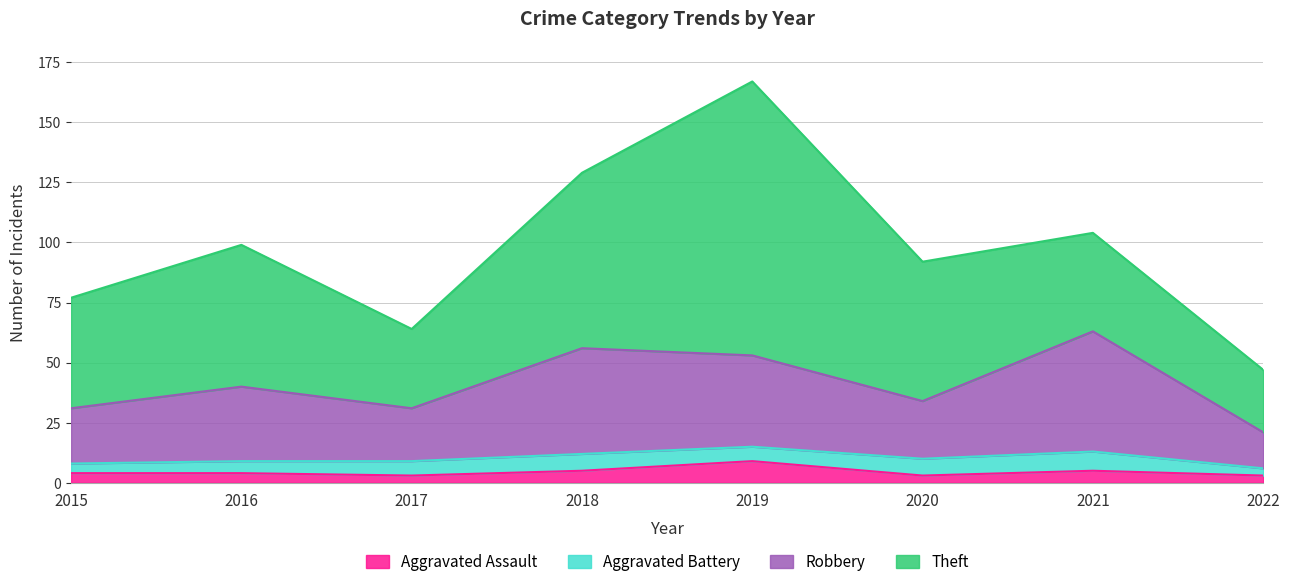

At which category is the sum across all series the highest?

2019